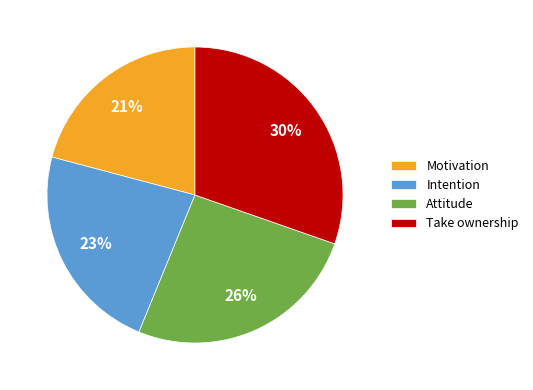

Rank the categories by value from highest to lowest.

Take ownership, Attitude, Intention, Motivation